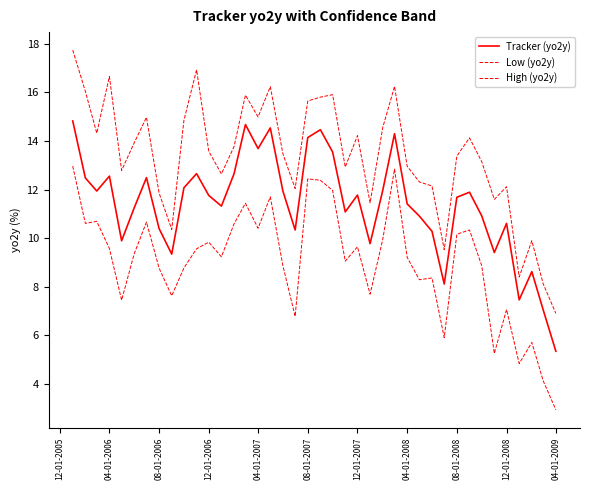

What is the maximum value for Tracker (yo2y)?

14.8